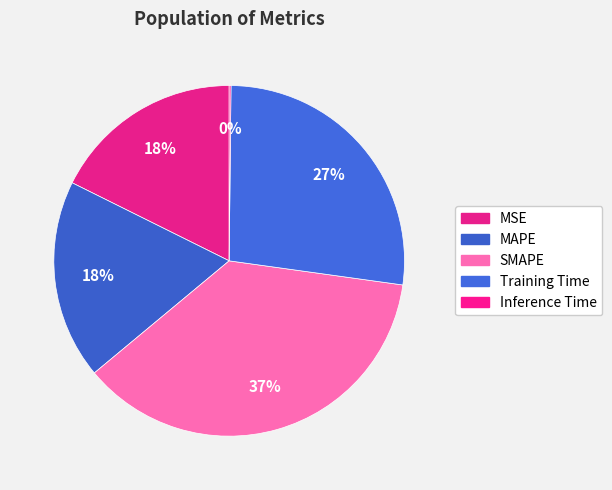

What is the smallest slice in the pie chart?

Inference Time